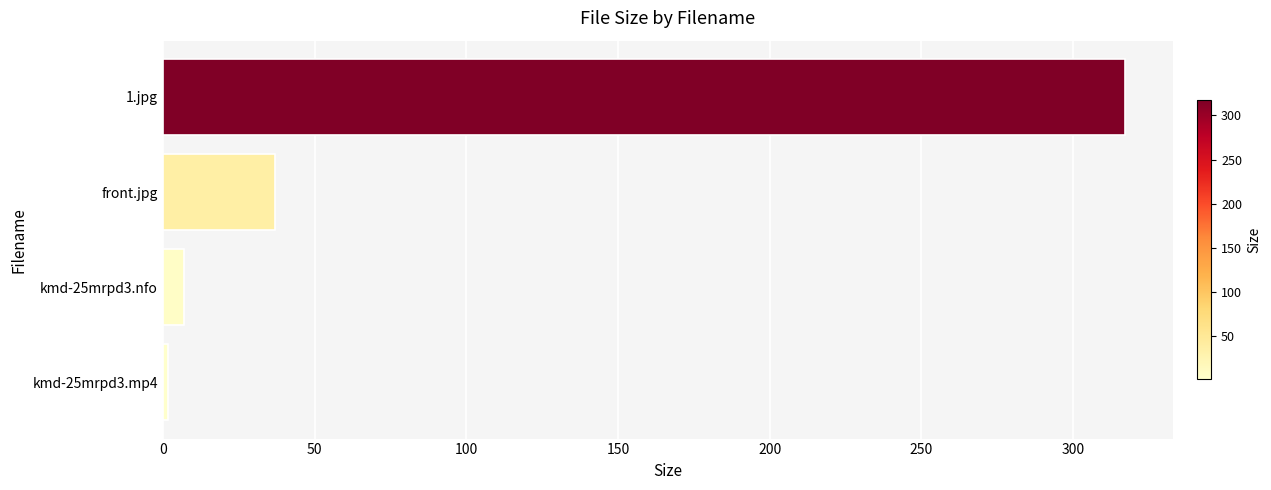

What is the difference between the maximum and second lowest values?

310.2